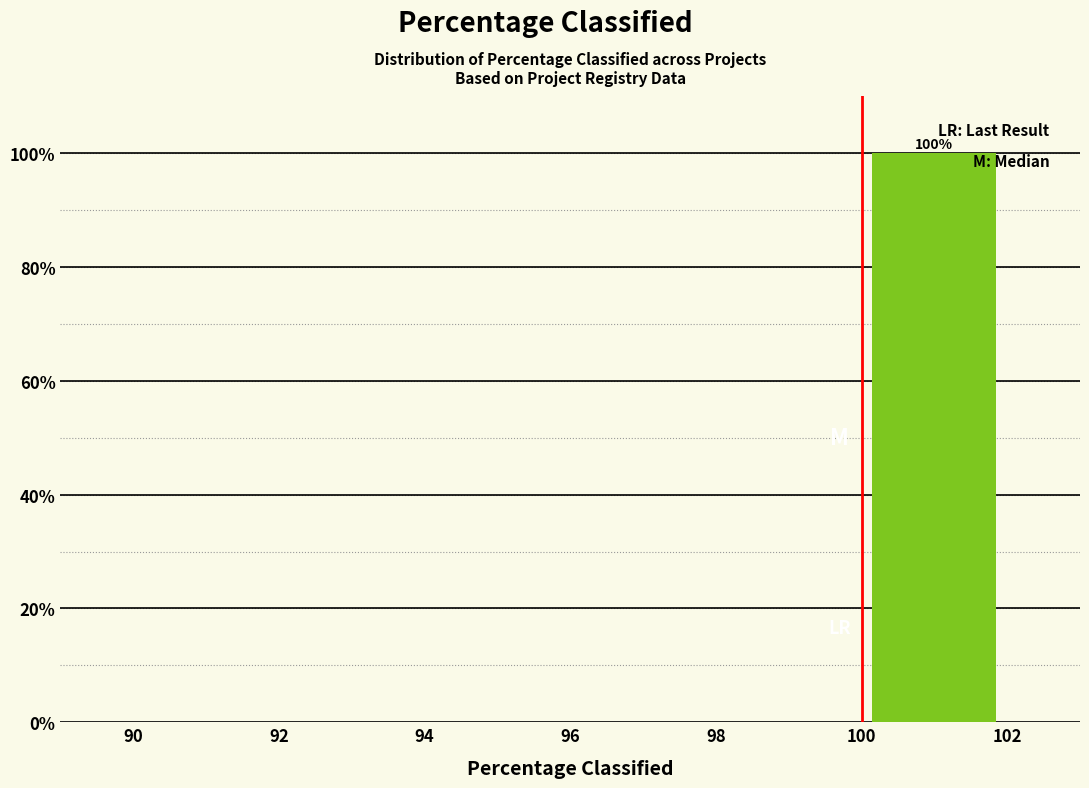

Over which range of the x-axis is the bar tallest?

100 to 102